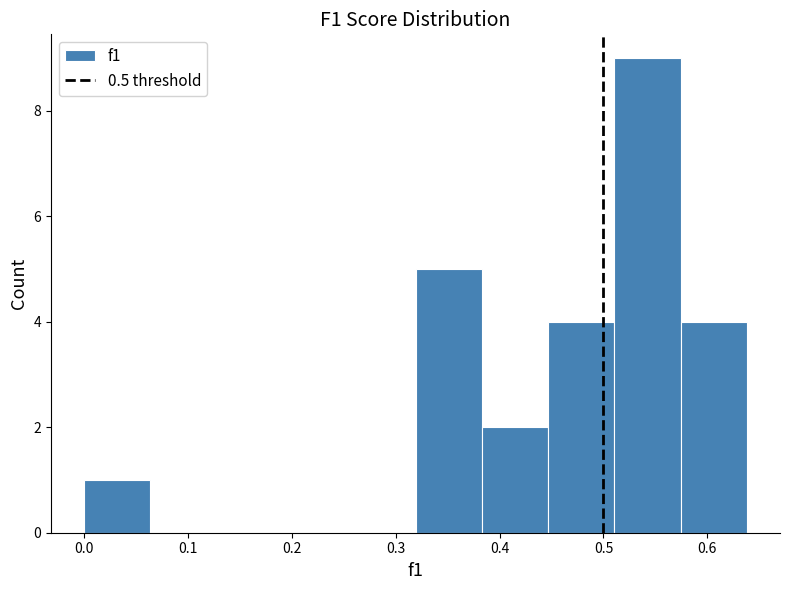

What is the height of the bar covering 0.00 to 0.06 on the x-axis? Neither the bar edges nor the heights are printed on the chart, so give them approximately, as read against the axes.

1